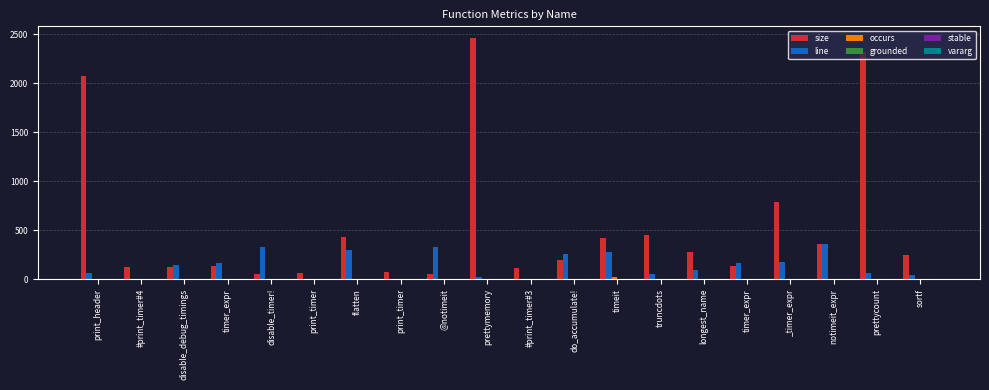

At how many categories does at least one series exceed 1558?

3